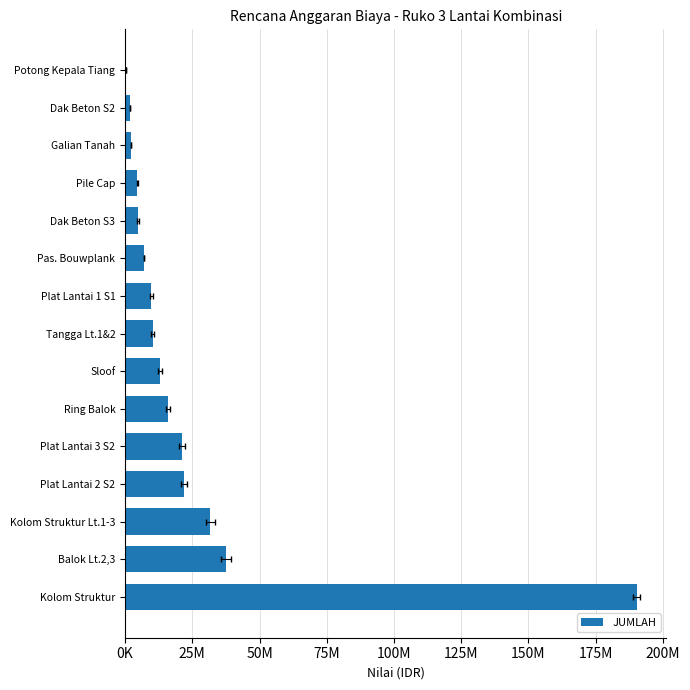

How many data points are above 10284513?

8